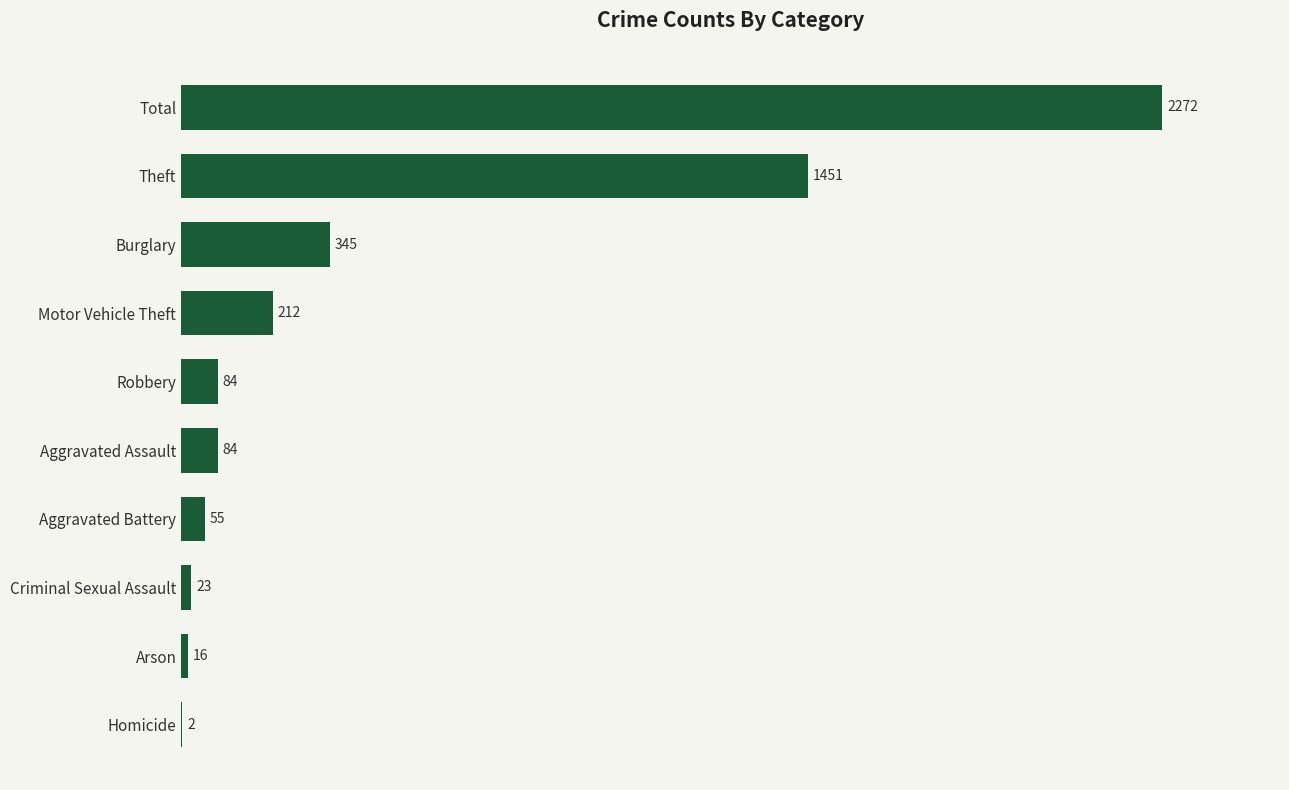

The value at Motor Vehicle Theft is 212. True or false?

True